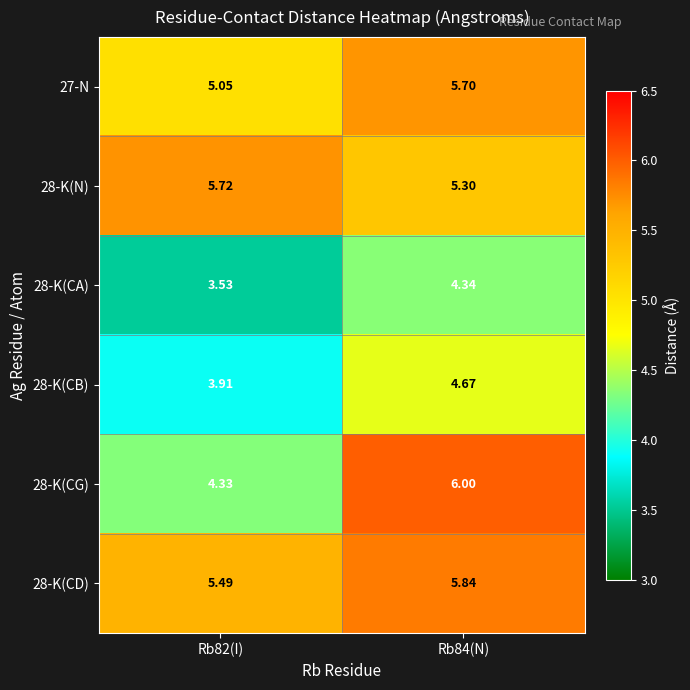

Is the value of 28-K(CB) at Rb84(N) greater than the value of 28-K(CA) at Rb82(I)?

Yes